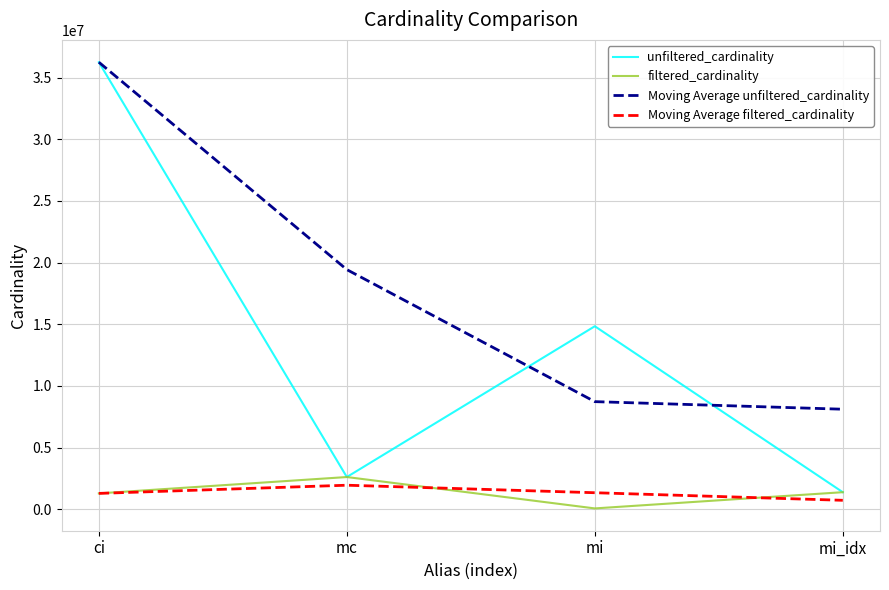

True or false: Moving Average unfiltered_cardinality and Moving Average filtered_cardinality intersect in this chart.

False